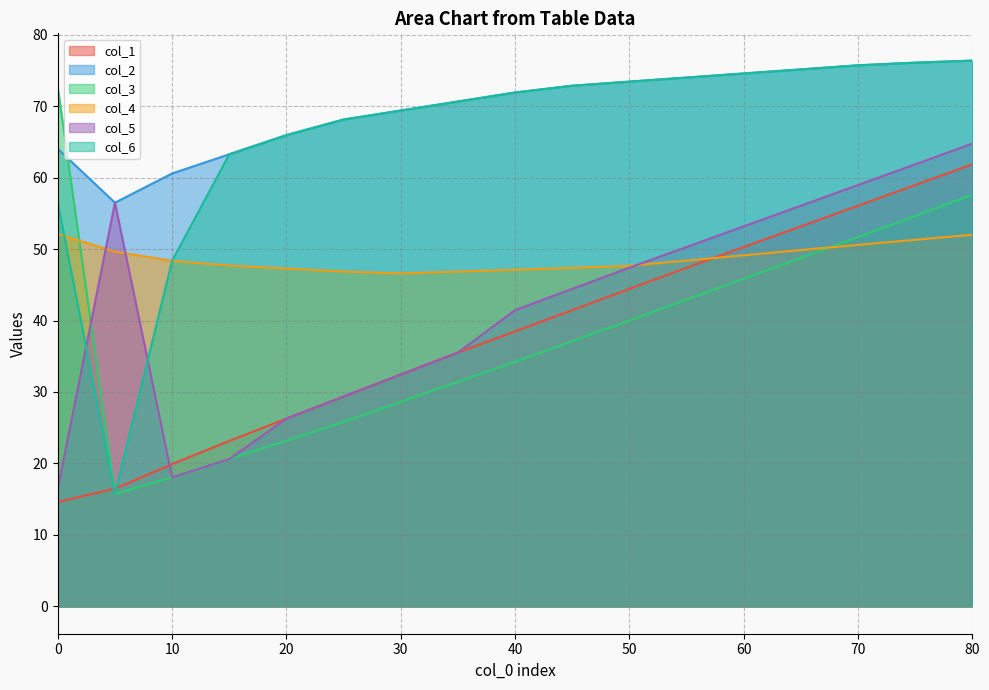

True or false: col_2 and col_1 cross at least once.

False